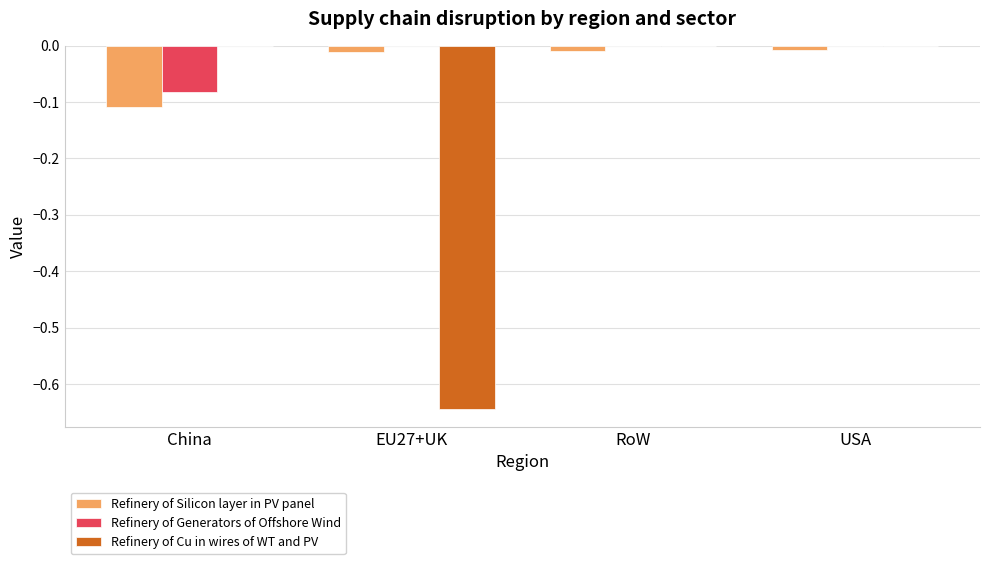

Is it true that Refinery of Generators of Offshore Wind equals 0.0 at USA?

True